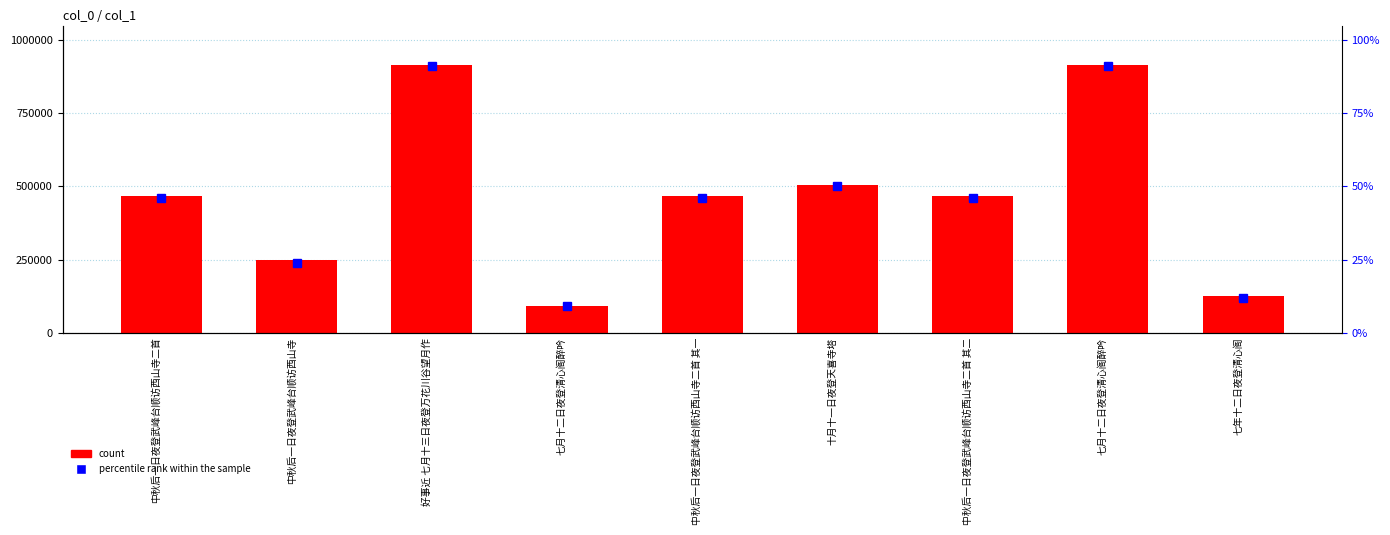

The value of count at 七年十二日夜登清心阁 is 127327. True or false?

True